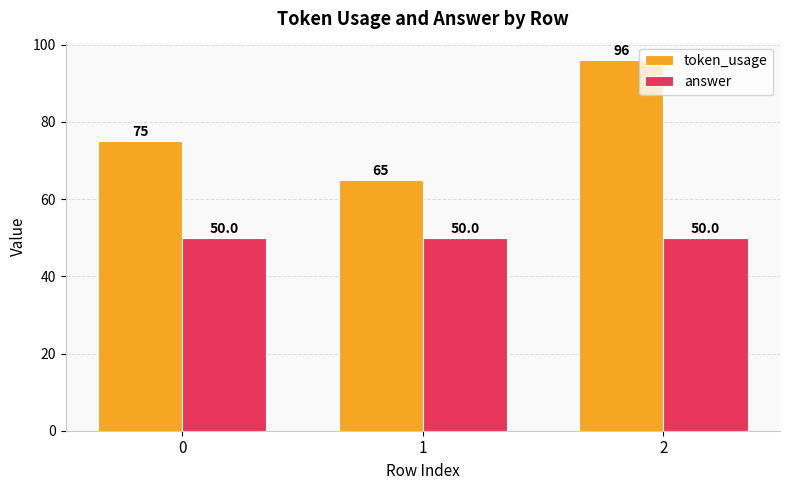

What are all the series names shown in the legend?

token_usage, answer